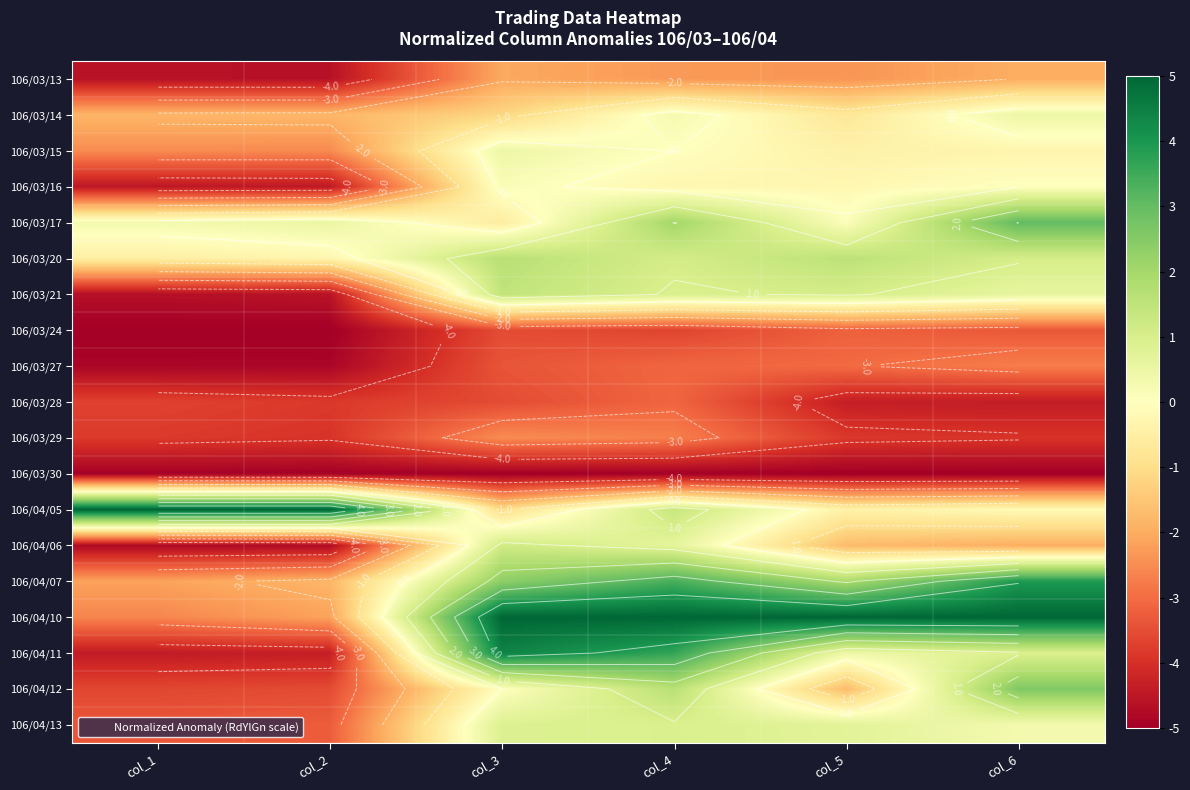

Is it true that 106/03/30 equals -3.2 at col_4?

False